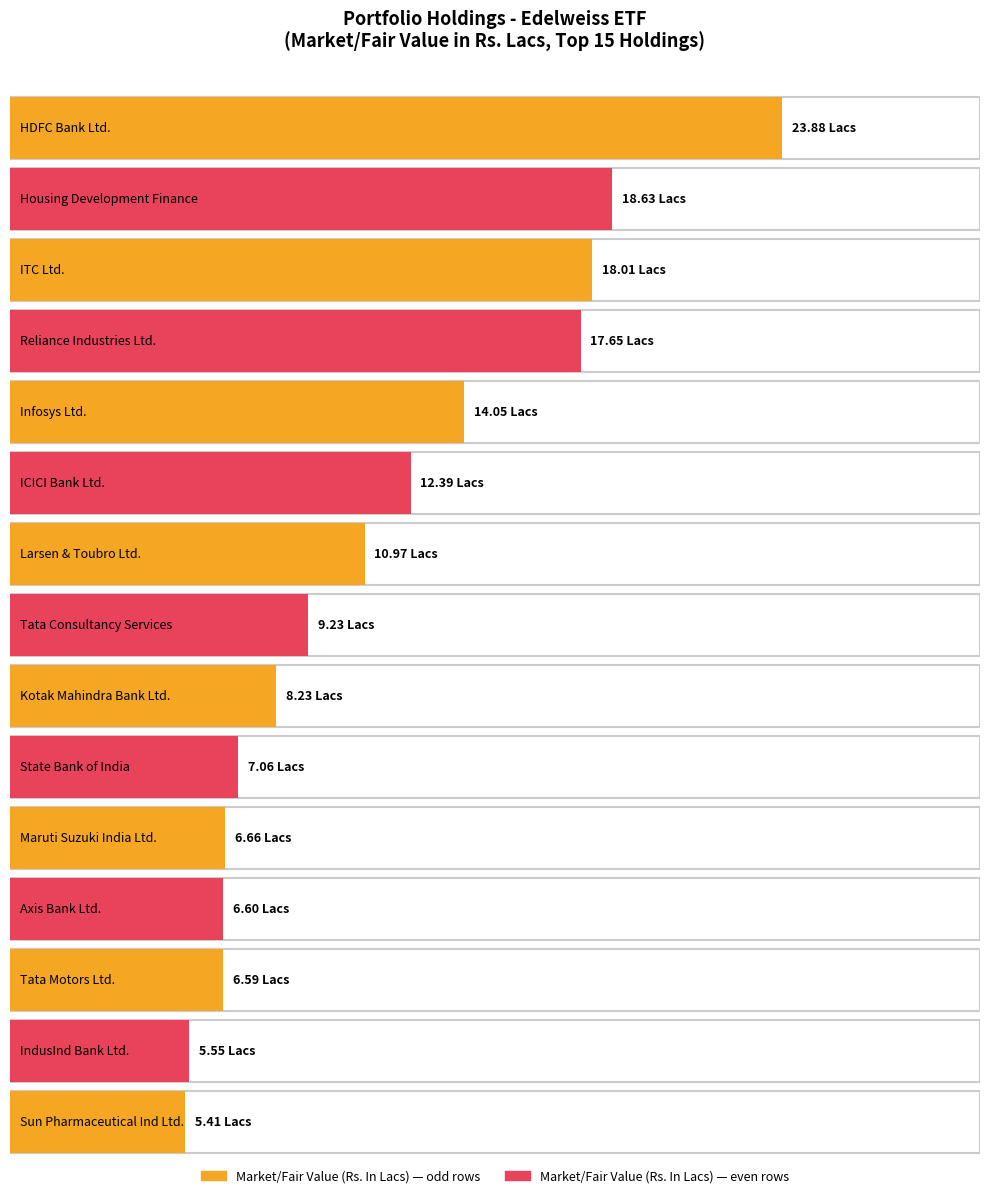

Where does the data first go above 9?

HDFC Bank Ltd.